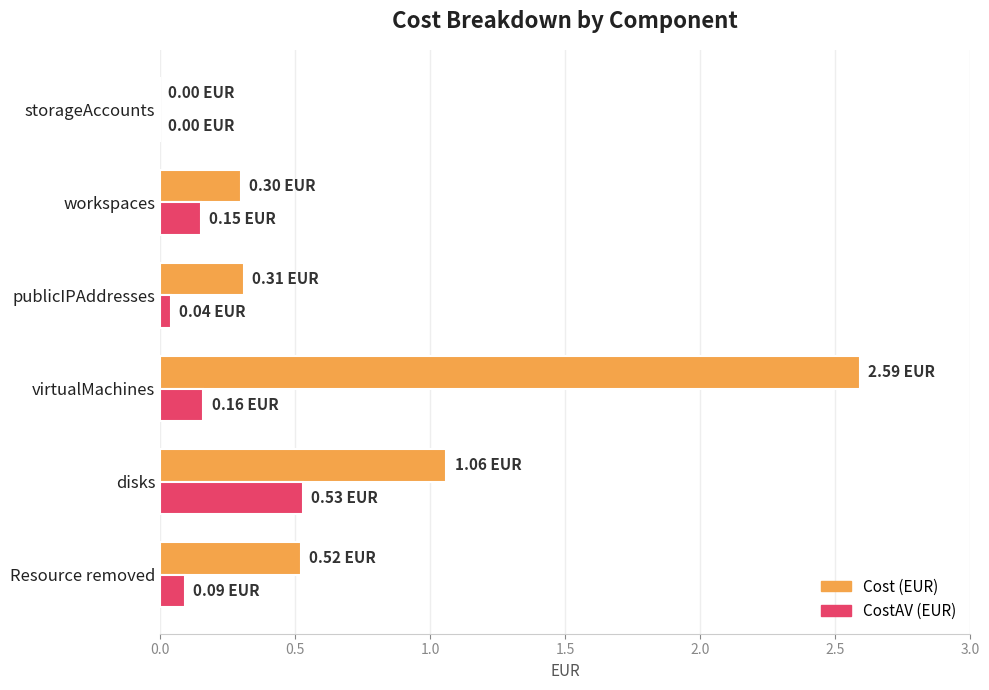

Which series has the largest total across all categories?

Cost (EUR)